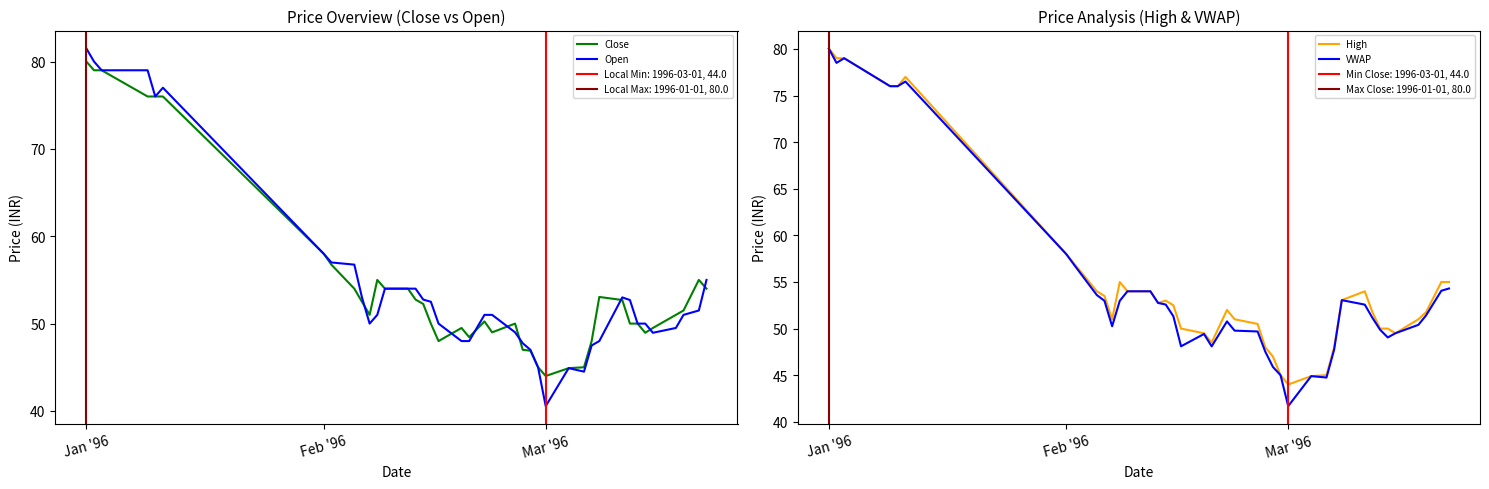

Reading left to right, list all the values displayed in this chart.

Close: 80.0	79.0	79.0	76.0	76.0	76.0	58.0	56.8	54.0	52.5	51.0	55.0	54.0	54.0	52.8	52.2	50.0	48.0	49.5	48.5	50.2	49.0	50.0	47.0	46.9	45.0	44.0	44.9	45.0	48.0	53.0	52.7	50.0	50.0	49.0	49.5	51.0	51.5	55.0	54.0
Open: 81.5	80.0	79.0	79.0	76.0	77.0	58.0	57.0	56.8	53.0	50.0	51.0	54.0	54.0	54.0	52.8	52.5	50.0	48.0	48.0	51.0	51.0	49.0	47.8	47.0	45.0	40.5	44.9	44.5	47.5	48.0	53.0	52.7	50.0	50.0	49.0	49.5	51.0	51.5	55.0
High: 80.0	79.0	79.0	76.0	76.0	77.0	58.0	57.0	54.0	53.5	51.0	55.0	54.0	54.0	52.8	53.0	52.5	50.0	49.5	48.5	52.0	51.0	50.5	48.0	47.0	45.0	44.0	44.9	45.0	48.0	53.0	54.0	51.8	50.0	50.0	49.5	51.0	51.8	55.0	55.0
VWAP: 80.0	78.5	79.0	76.0	76.0	76.5	58.0	56.9	53.6	53.0	50.2	53.0	54.0	54.0	52.8	52.6	51.3	48.1	49.4	48.1	50.8	49.8	49.7	47.5	45.9	45.0	41.7	44.9	44.8	47.8	53.0	52.6	51.1	49.9	49.0	49.5	50.4	51.4	54.1	54.3